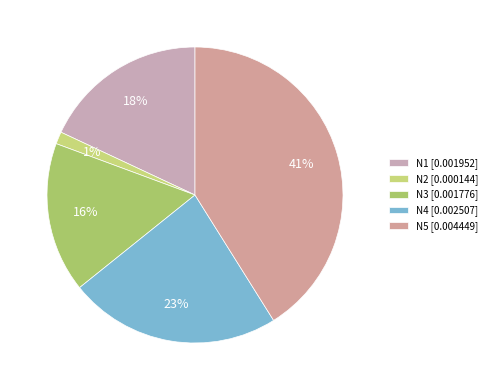

Does N2 account for over 50% of the chart?

No